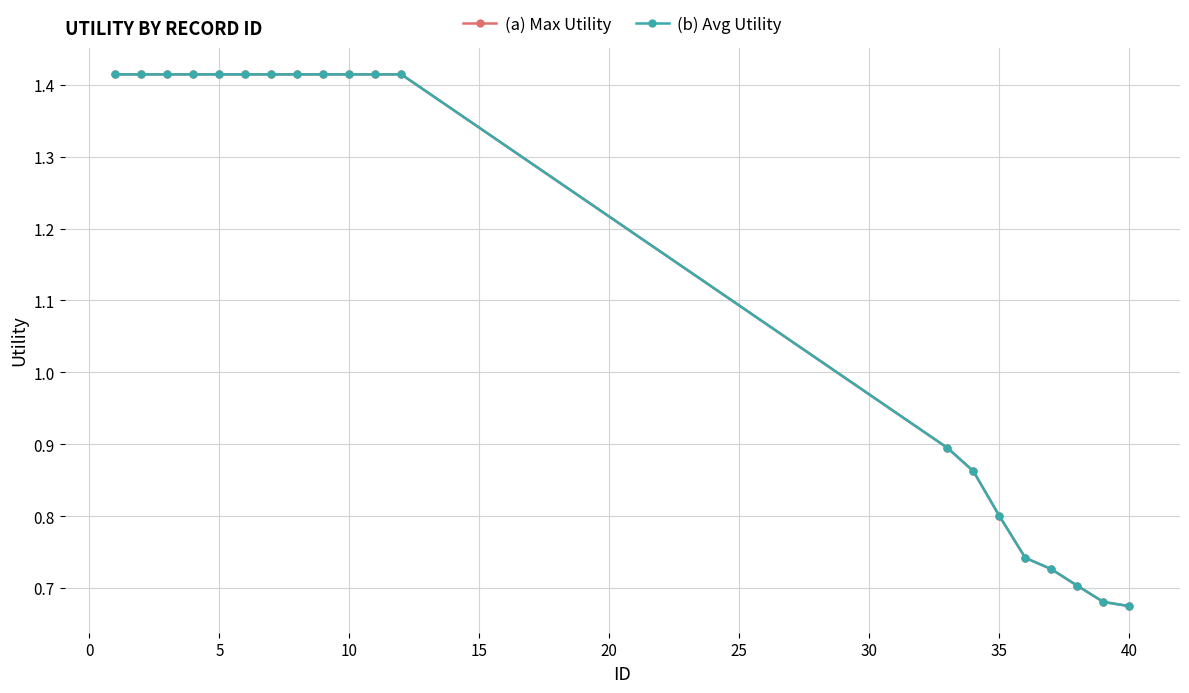

Is this an area chart (filled region under the line)?

No